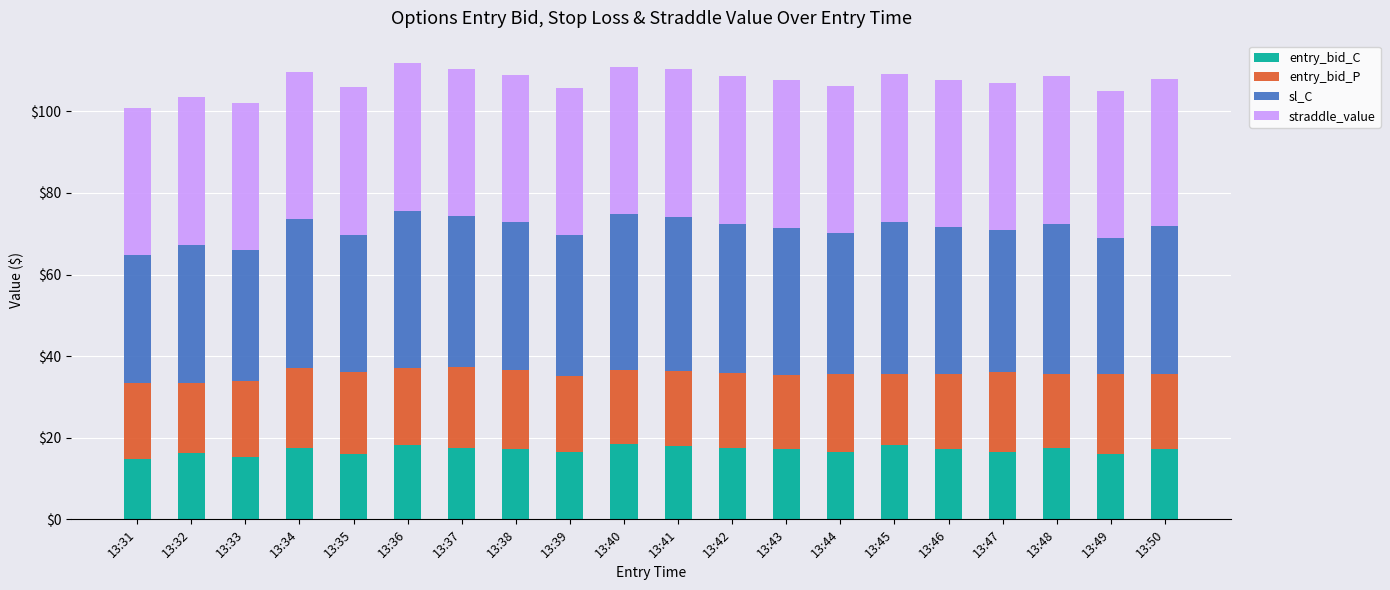

What is the sum of all entry_bid_C values?

339.5